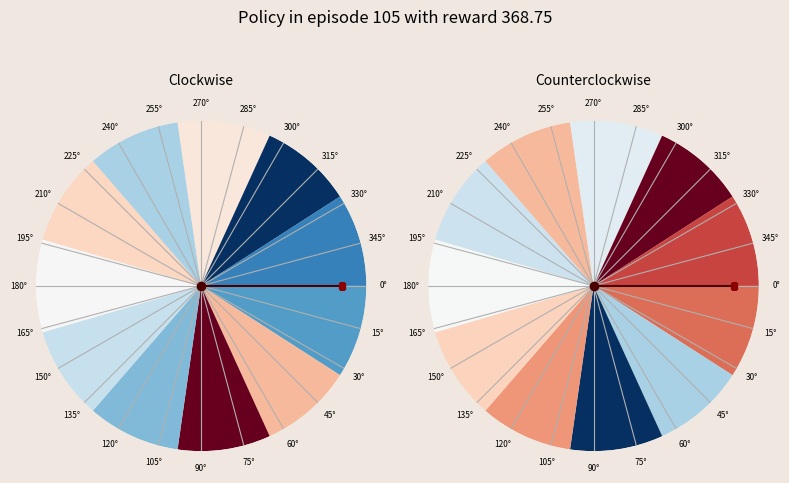

To the nearest percent, what is the difference between the largest and smallest slice percentages?

88%